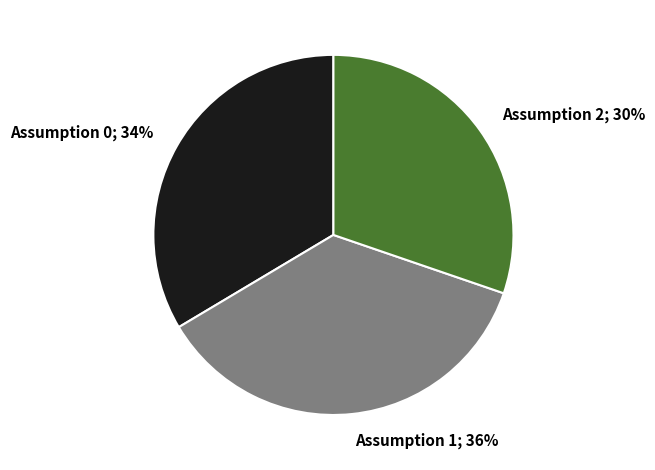

How many slices are in this pie chart?

3